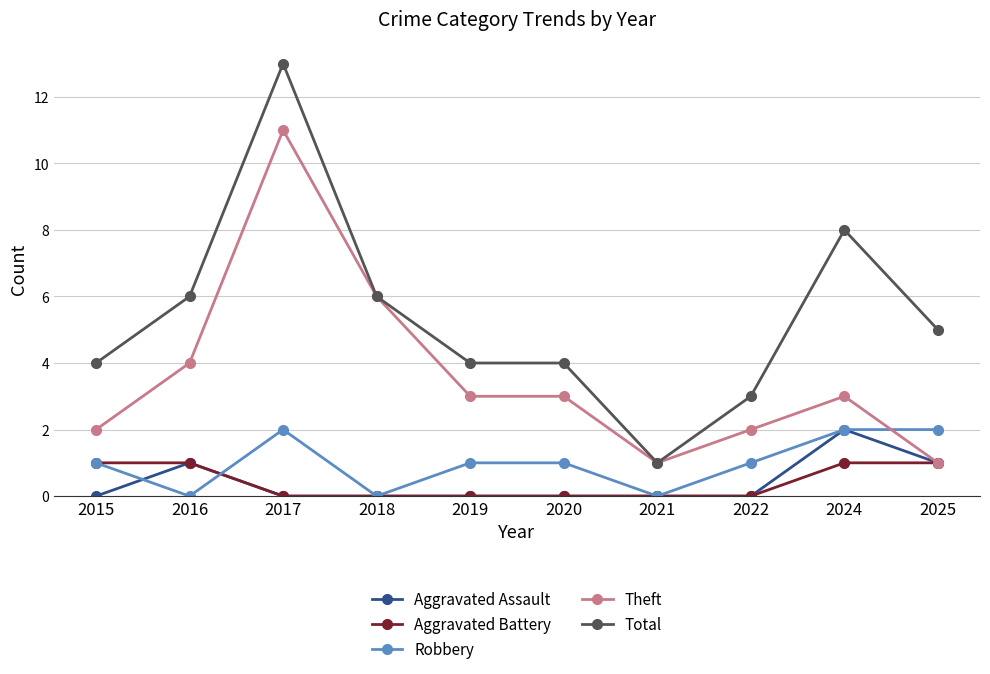

What is the sum of the Total values at 2020 and 2015?

8